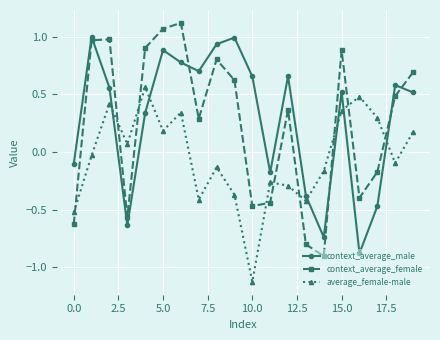

List the series in order of their peak value, highest first.

context_average_female, context_average_male, average_female-male